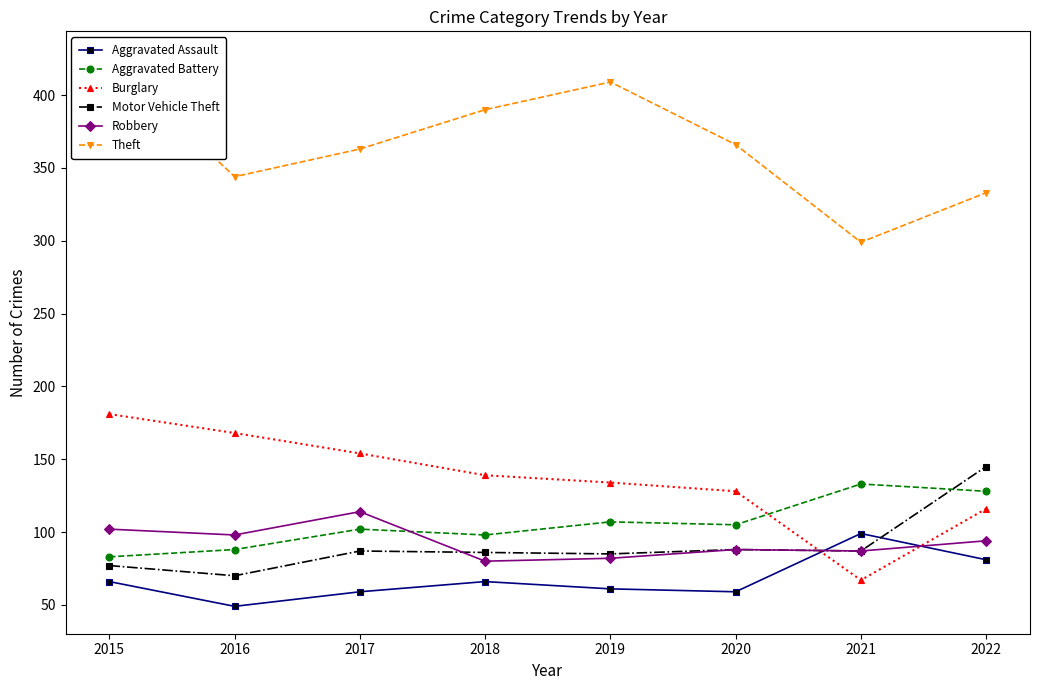

How many values in the Aggravated Battery series exceed 105?

3